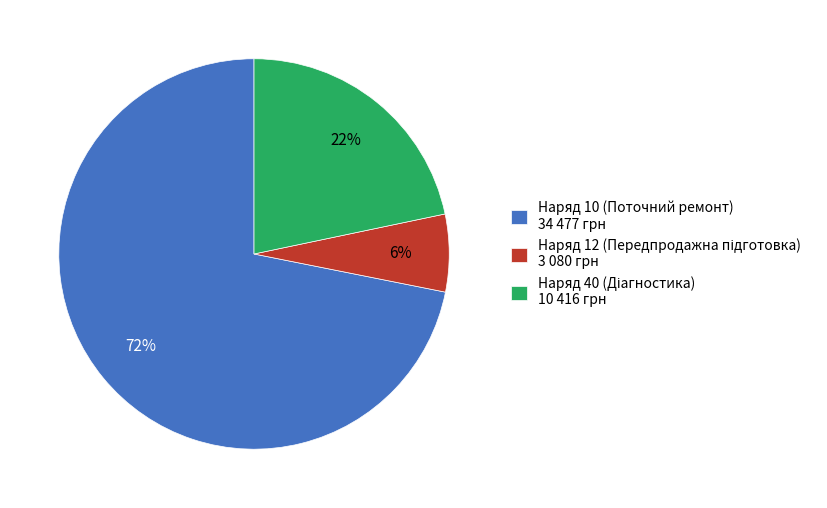

Is it true that Наряд 10 (Поточний ремонт) is 65% of the pie?

False